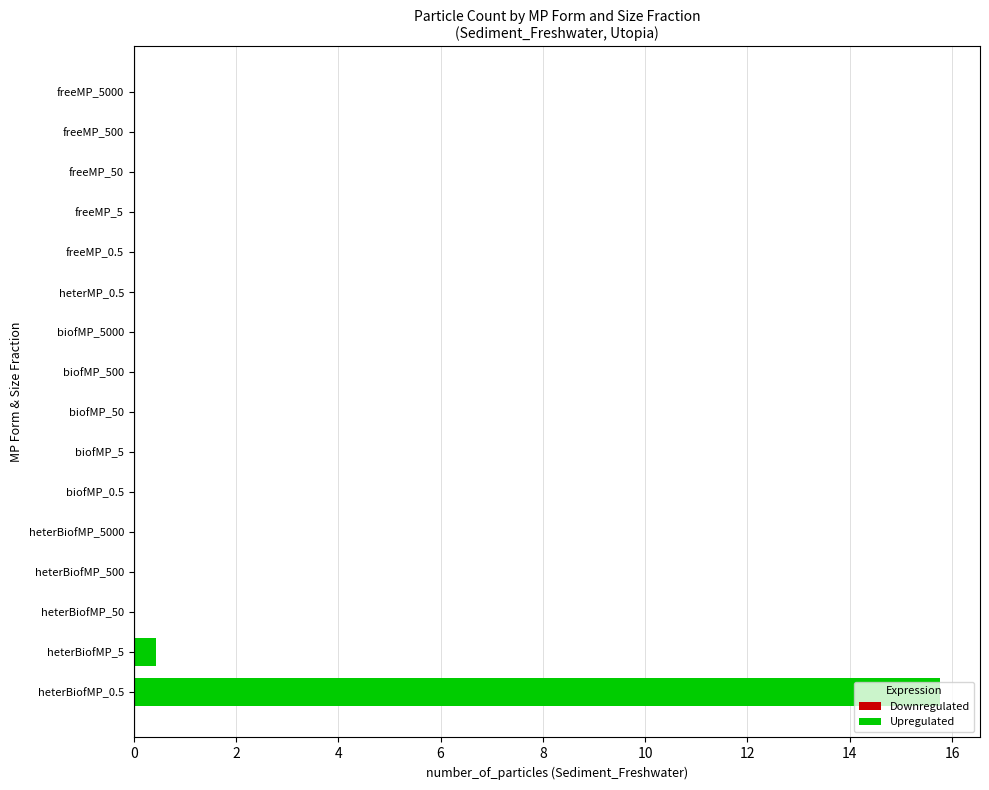

Where is the data nearest to the value 7?

heterBiofMP_5